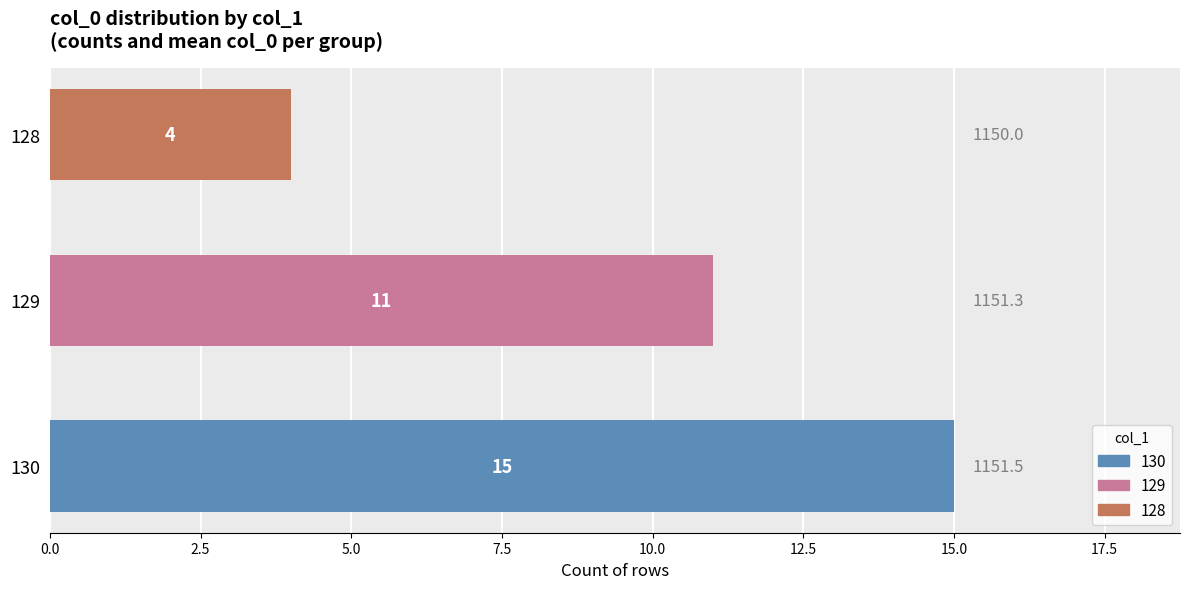

Reading top to bottom, extract all data points from this chart.

4	11	15